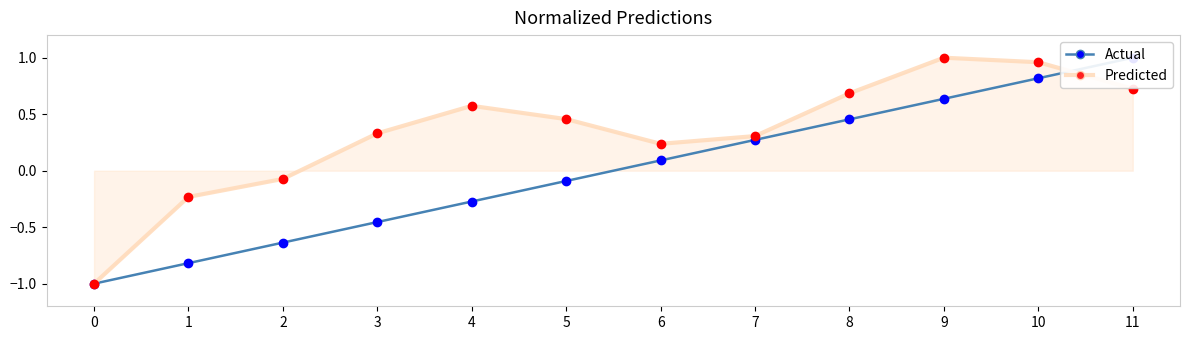

Which series has the largest range (max minus min)?

排序